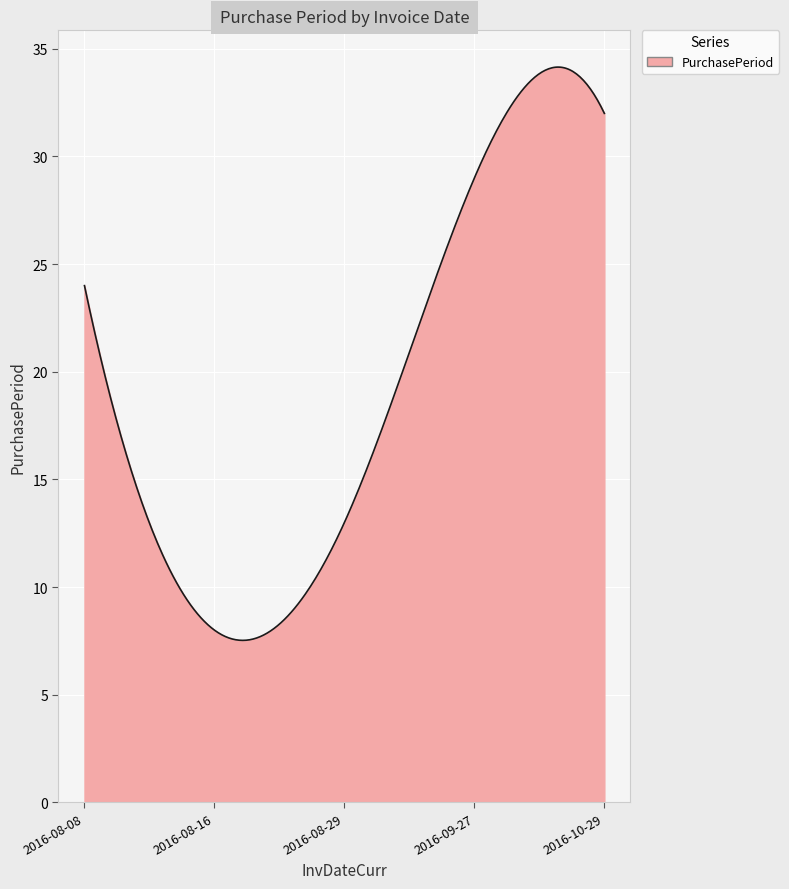

What is the difference between the second highest and second lowest values?

26.6